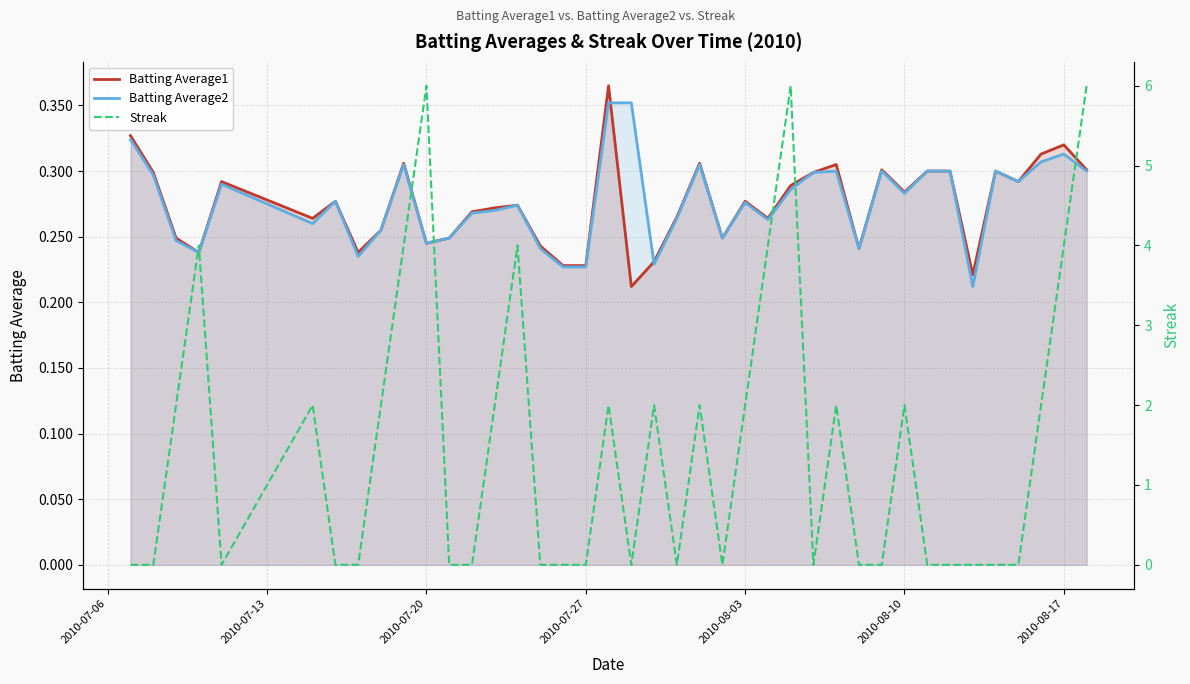

The value of Batting Average1 at 2010-07-20 is 0.1. True or false?

False